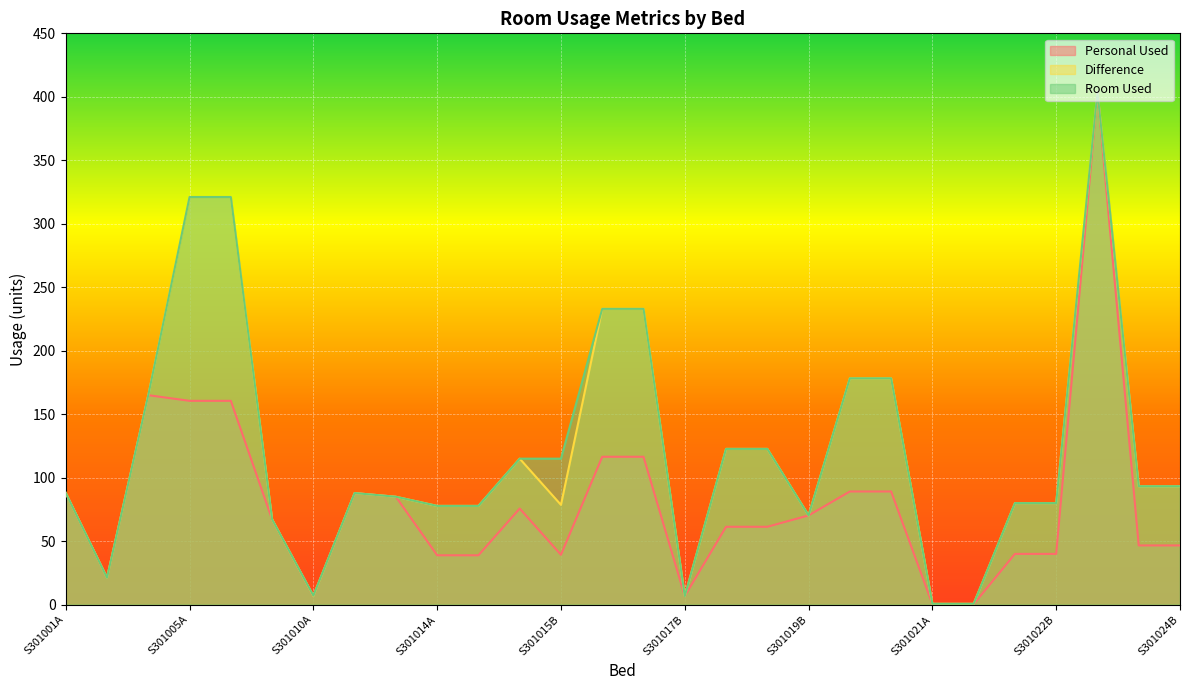

Reading left to right, what are all the values shown in this chart?

Personal Used: 88.0	21.2	165.0	160.6	160.6	67.2	6.9	87.9	85.0	38.9	38.9	75.7	39.3	116.5	116.5	6.8	61.4	61.4	70.3	89.2	89.2	0.3	0.3	40.0	40.0	403.8	46.6	46.6
Difference: 88.0	21.2	165.0	321.1	321.1	67.2	6.9	87.9	85.0	77.8	77.8	115.0	78.6	233.0	233.0	6.8	122.7	122.7	70.3	178.3	178.3	0.7	0.7	80.0	80.0	403.8	93.3	93.3
Room Used: 88.0	21.2	165.0	321.1	321.1	67.2	7.1	87.9	85.0	77.8	77.8	115.0	115.0	233.0	233.0	6.8	122.7	122.7	70.3	178.3	178.3	0.7	0.7	80.0	80.0	403.8	93.3	93.3